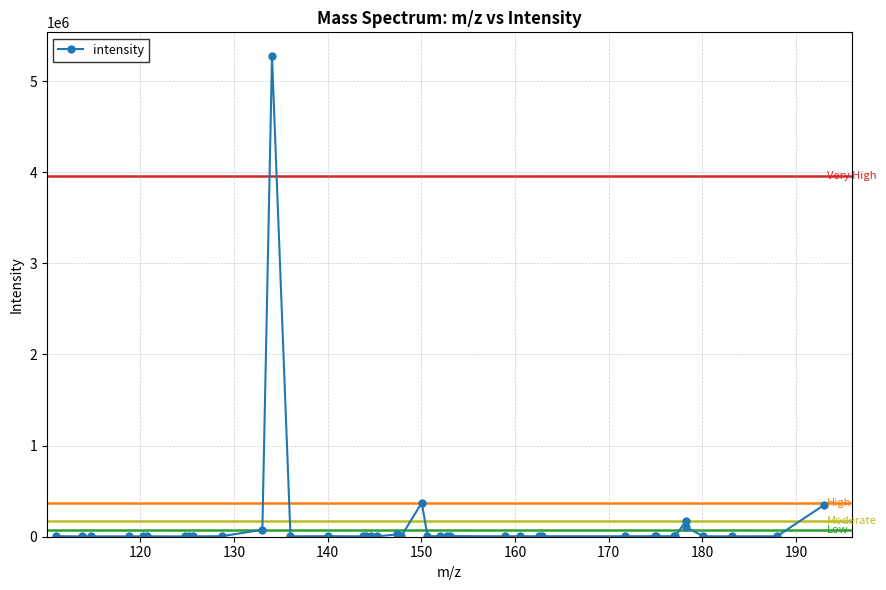

What is the smallest value displayed?

3394.4